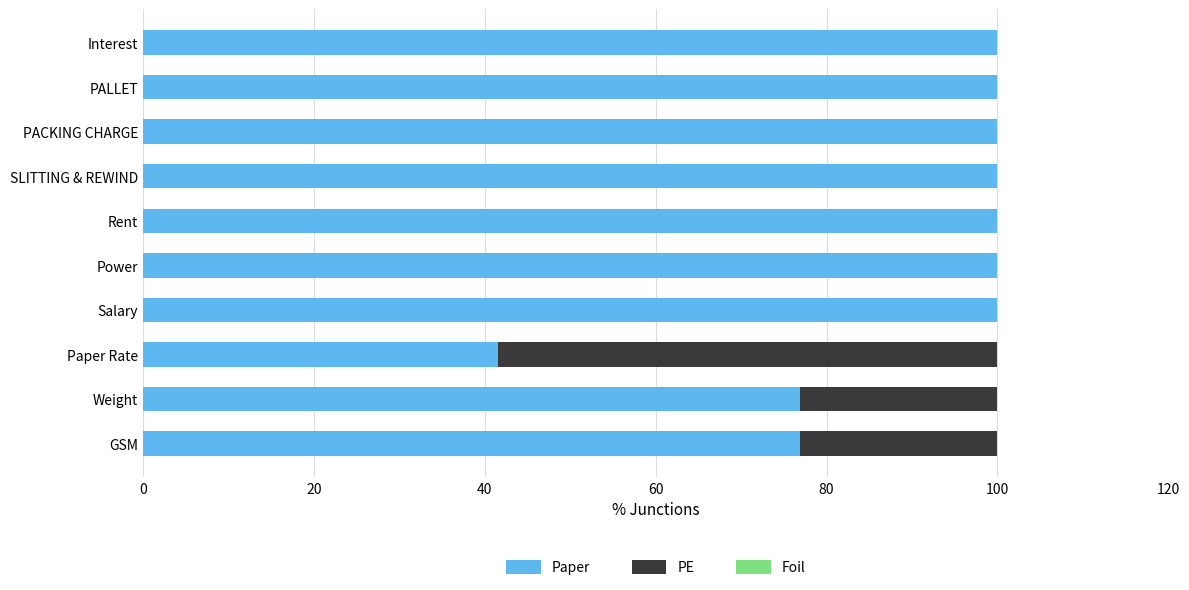

What is the total value across all series at Interest?

100.0